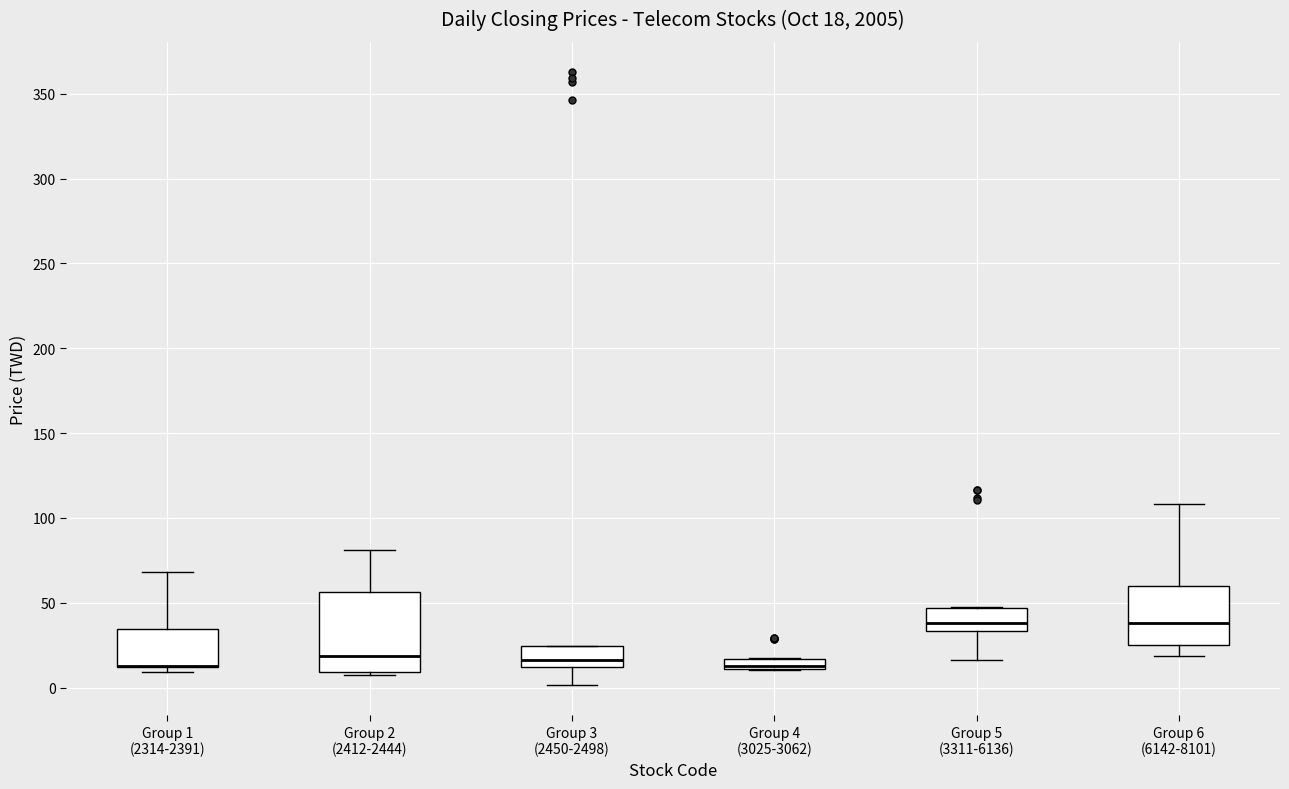

Comparing the boxes themselves (not the whiskers), which one is the tallest?

Group 2 (2412-2444)